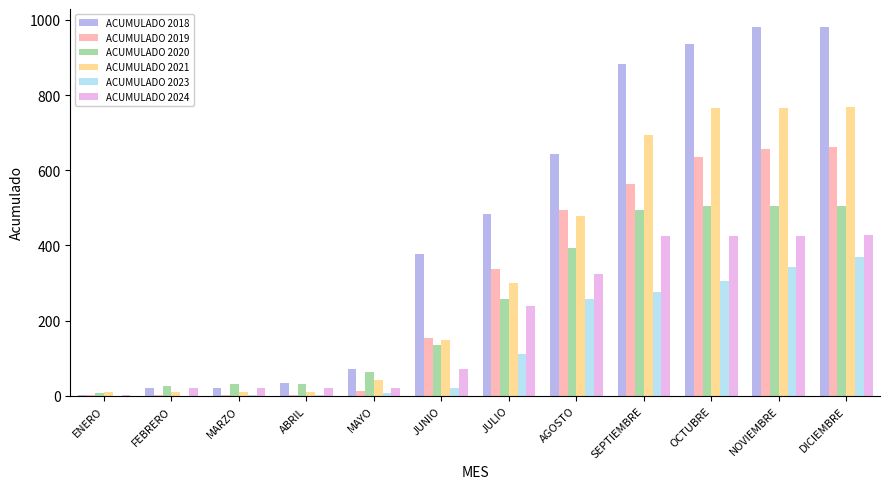

What is the maximum value for ACUMULADO 2020?

505.8